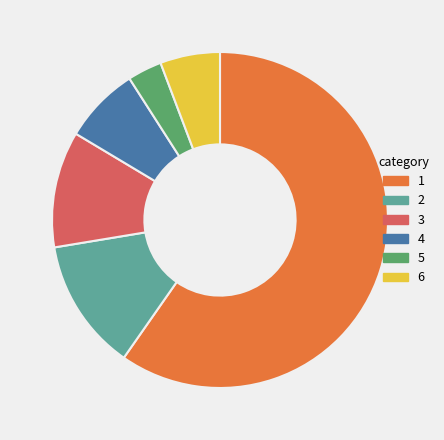

Is there any slice that represents more than half of the pie?

Yes